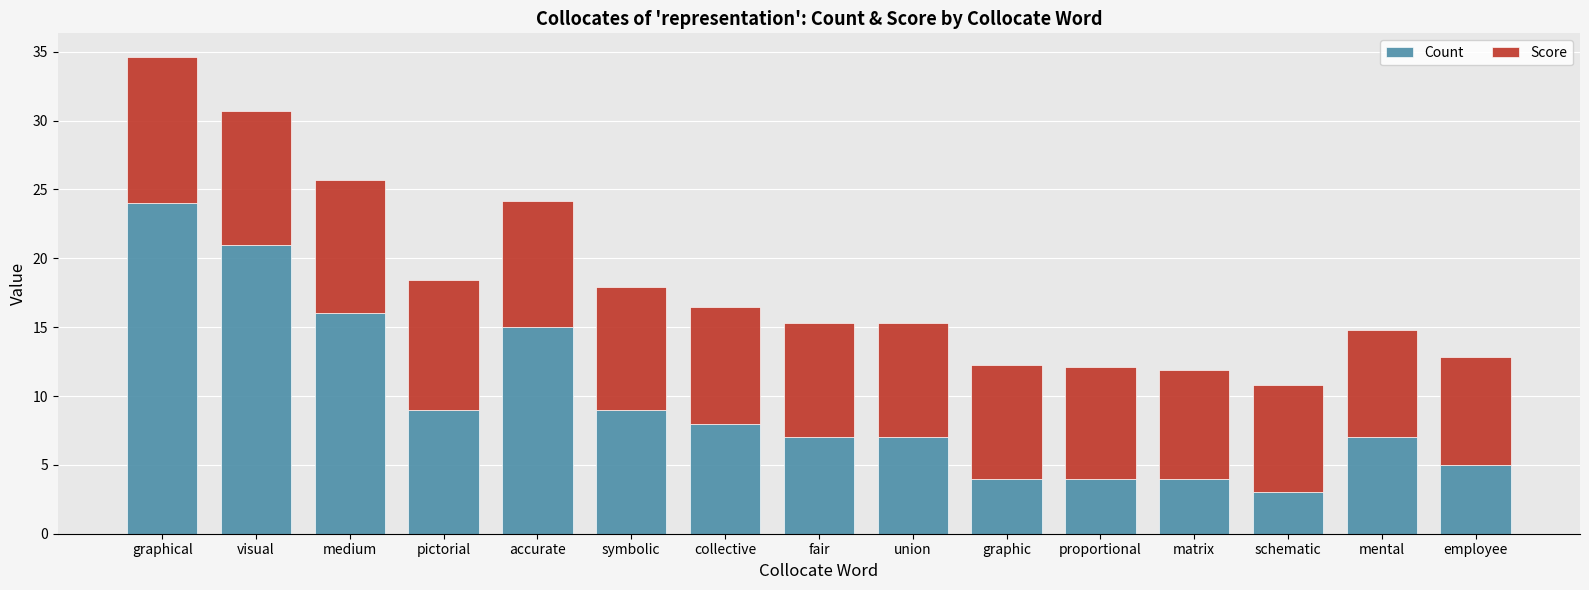

At which label does Count reach its peak?

graphical